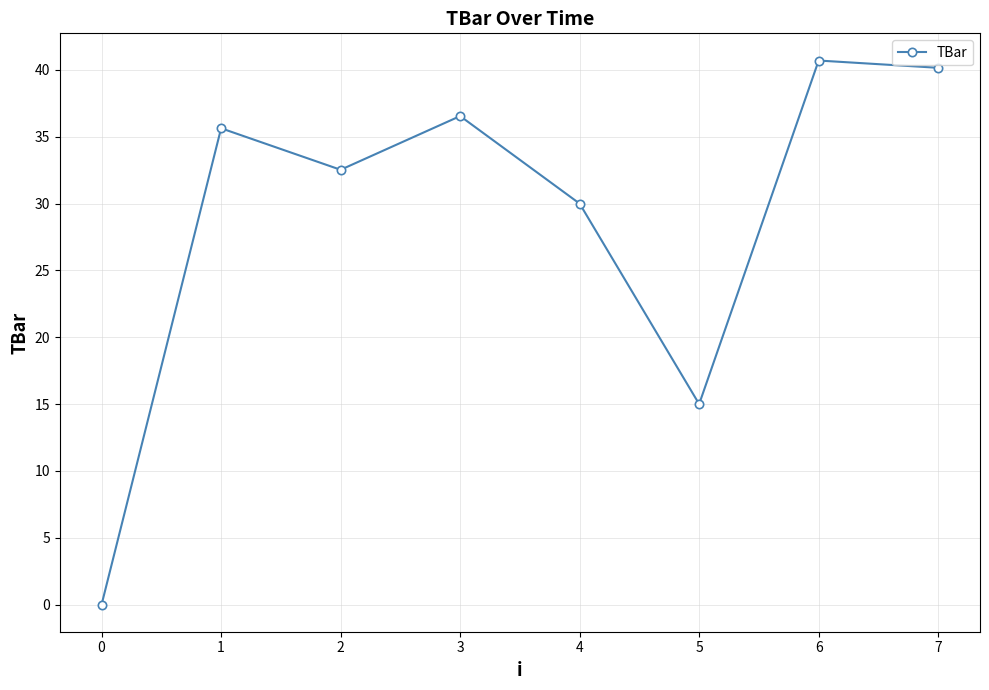

What is the greatest value displayed?

40.7